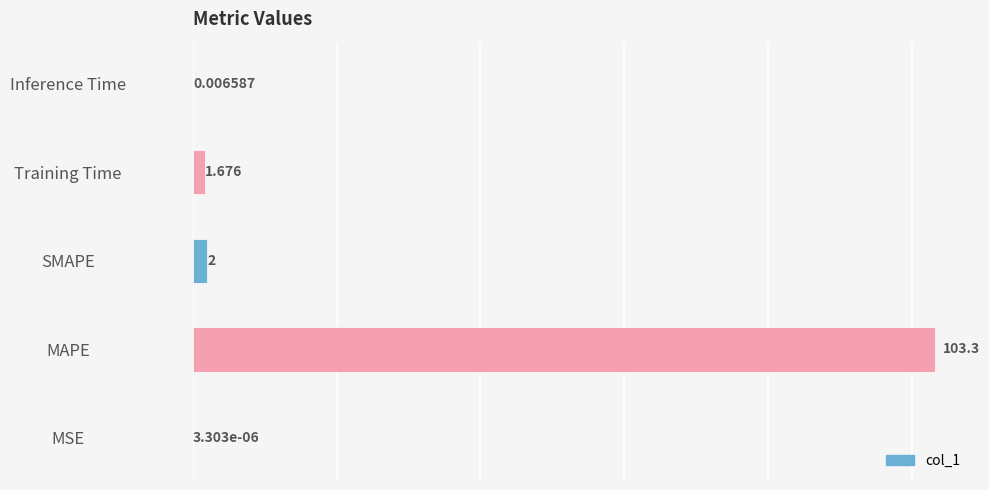

Which has a higher value, Training Time or Inference Time?

Training Time